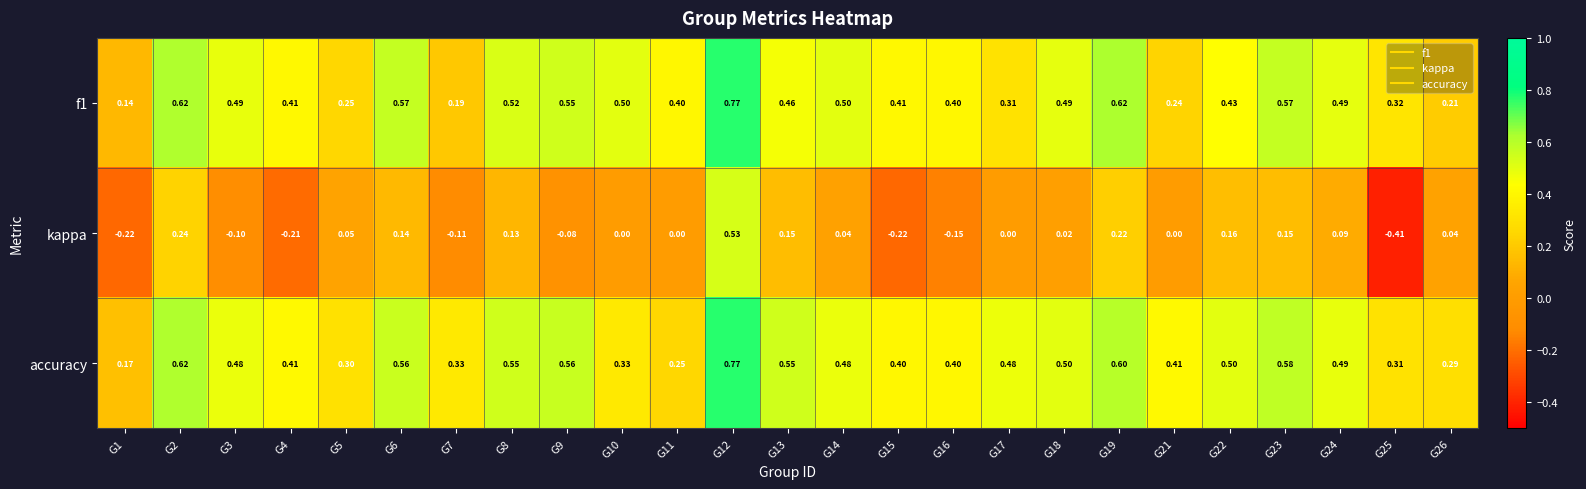

Which series has the largest range (max minus min)?

kappa